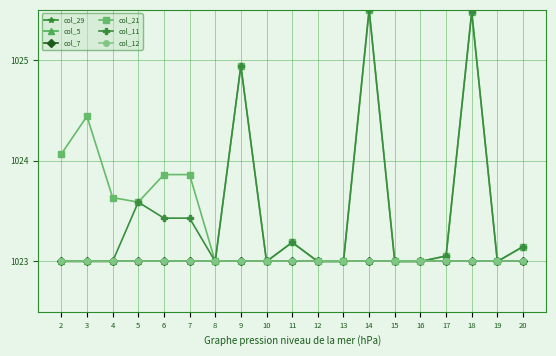

What is the value of the col_29 point at the 18th from the left?

1023.0